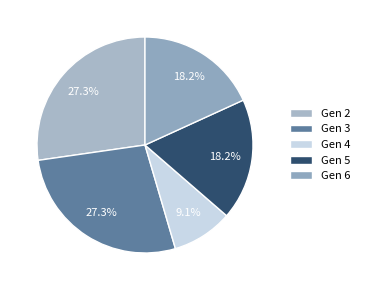

To the nearest percent, what is the combined percentage of Gen 2 and Gen 3?

55%